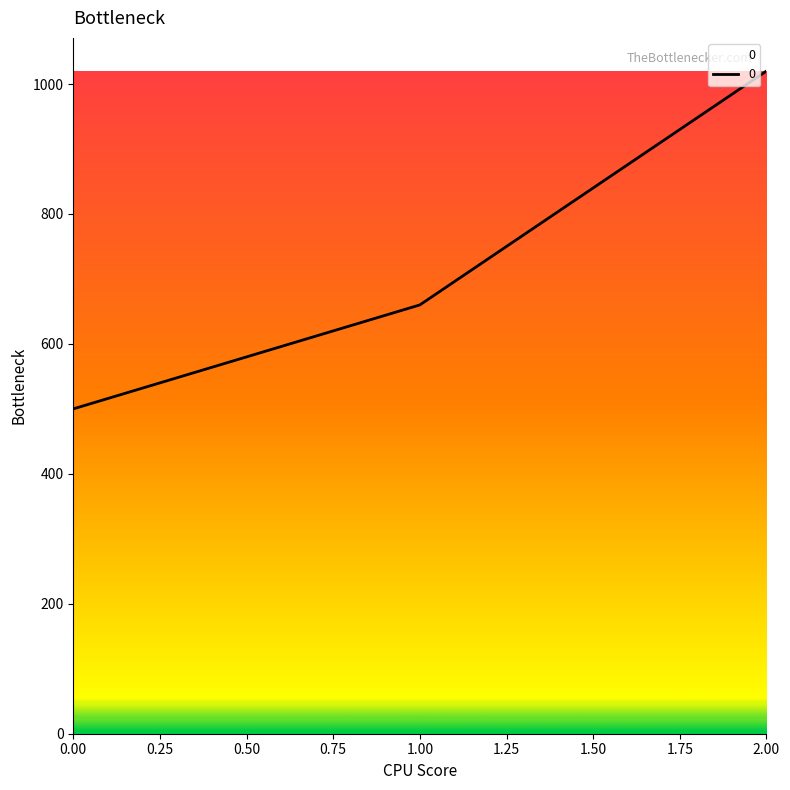

List the labels in order of value, smallest first.

0.00, 1.00, 2.00